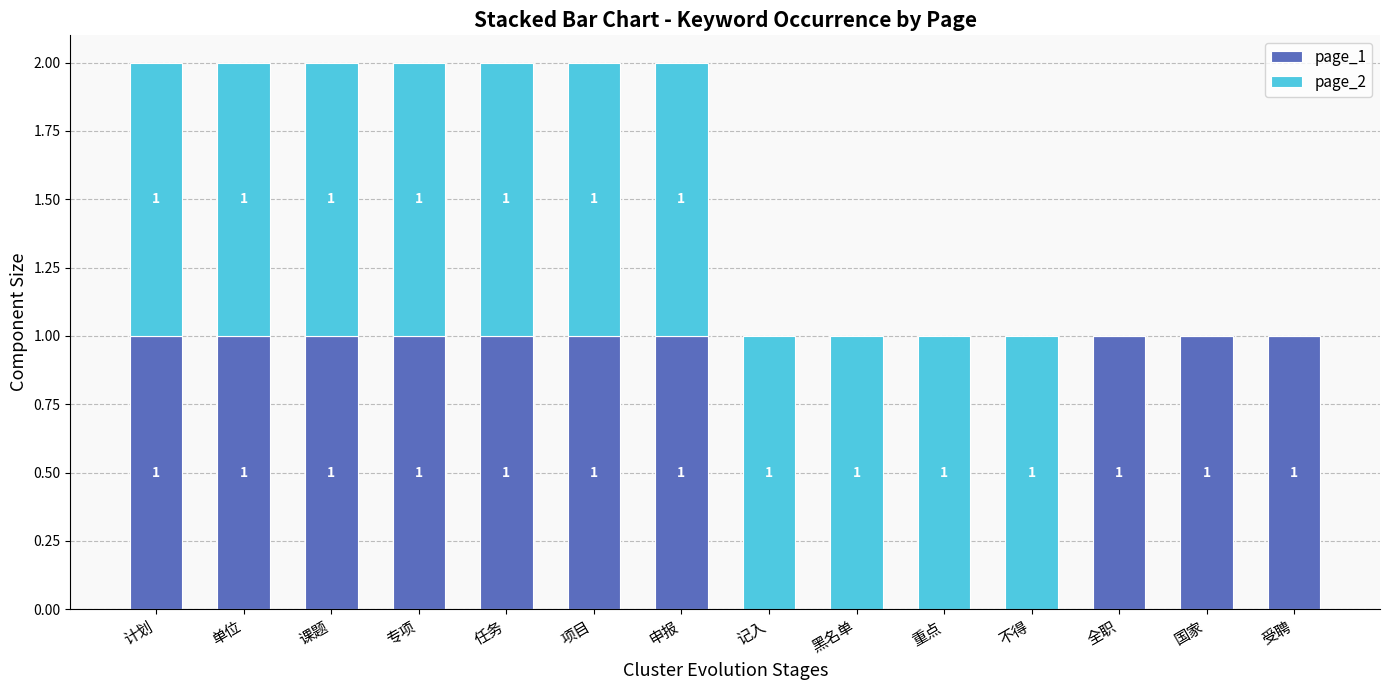

Count the number of data series in this chart.

2